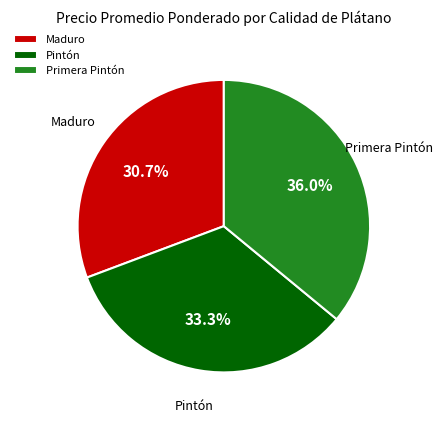

Rank the categories by value from highest to lowest.

Primera Pintón, Pintón, Maduro